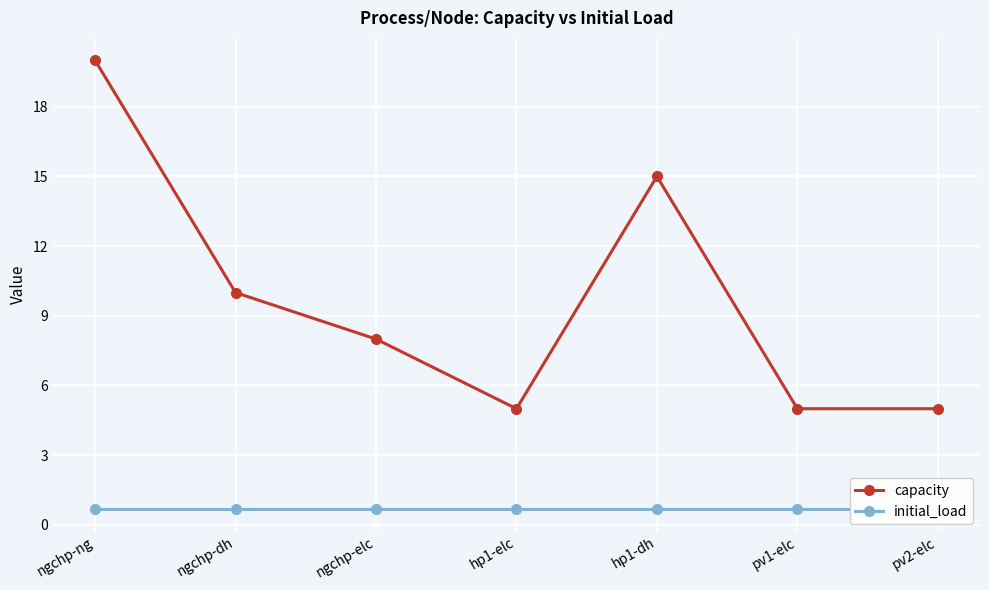

What is the difference between the capacity values at hp1-elc and ngchp-elc?

3